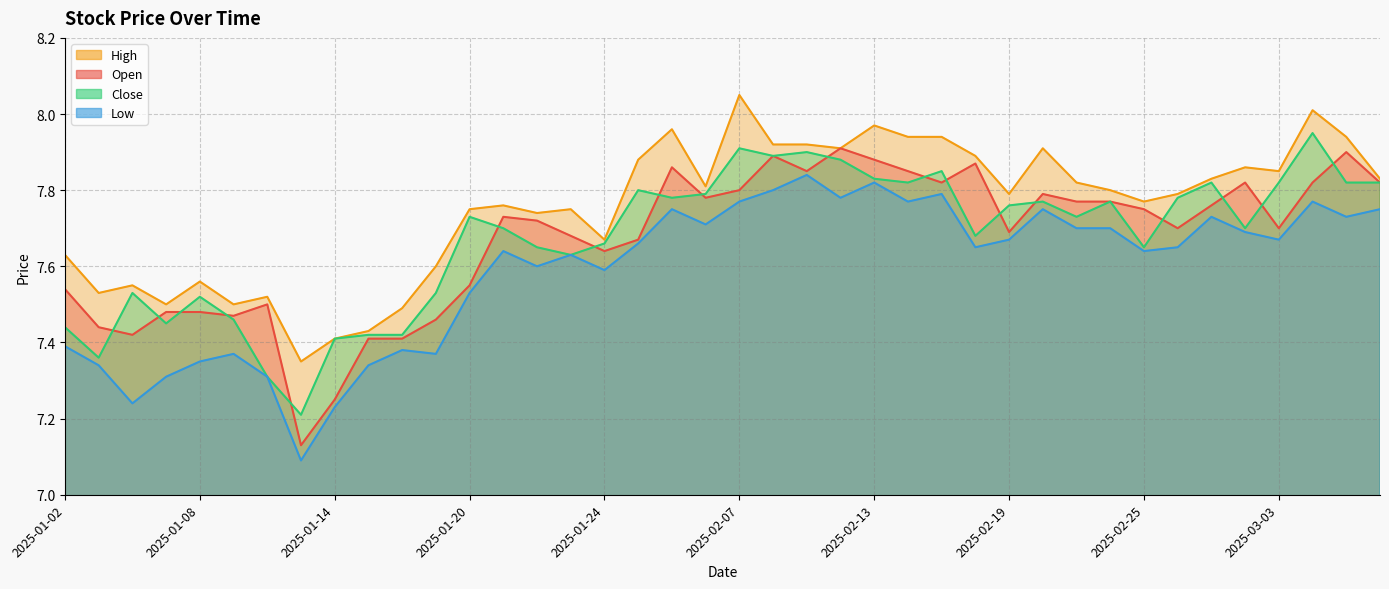

Which category has the lowest value in the high series?

2025-01-13